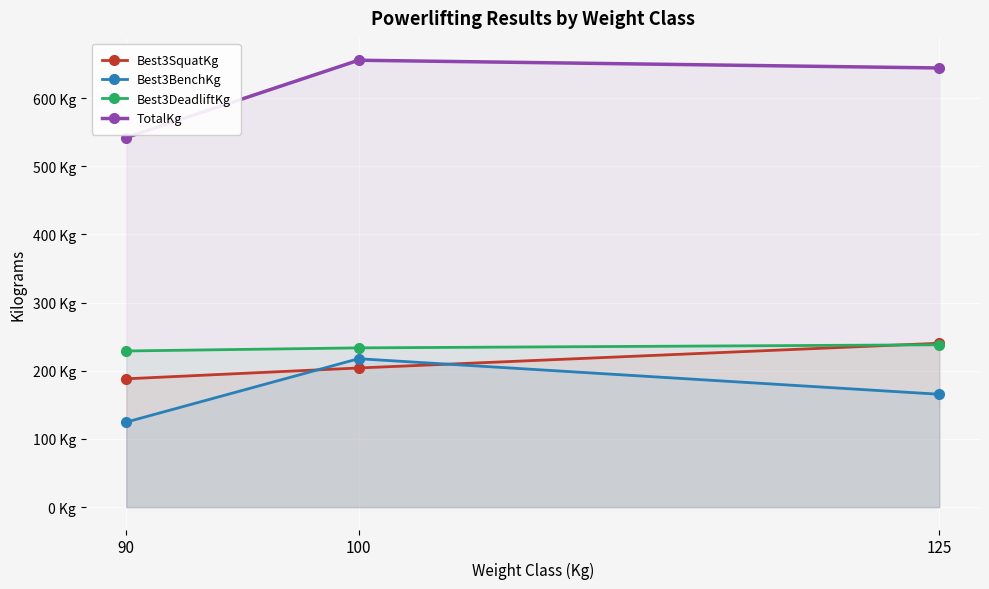

How many lines are shown in the chart?

4